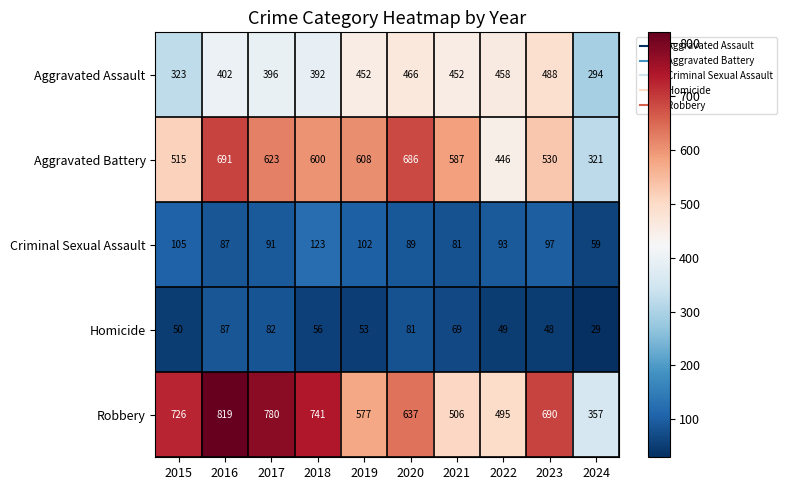

Rank the series at 2019 from highest to lowest value.

Aggravated Battery, Robbery, Aggravated Assault, Criminal Sexual Assault, Homicide